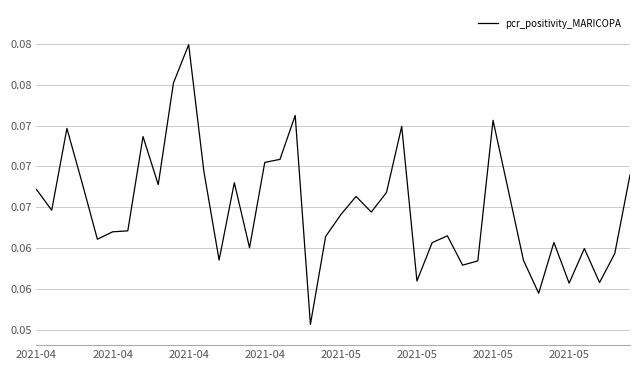

How many points are lower than both their immediate neighbors (excluding endpoints)?

12